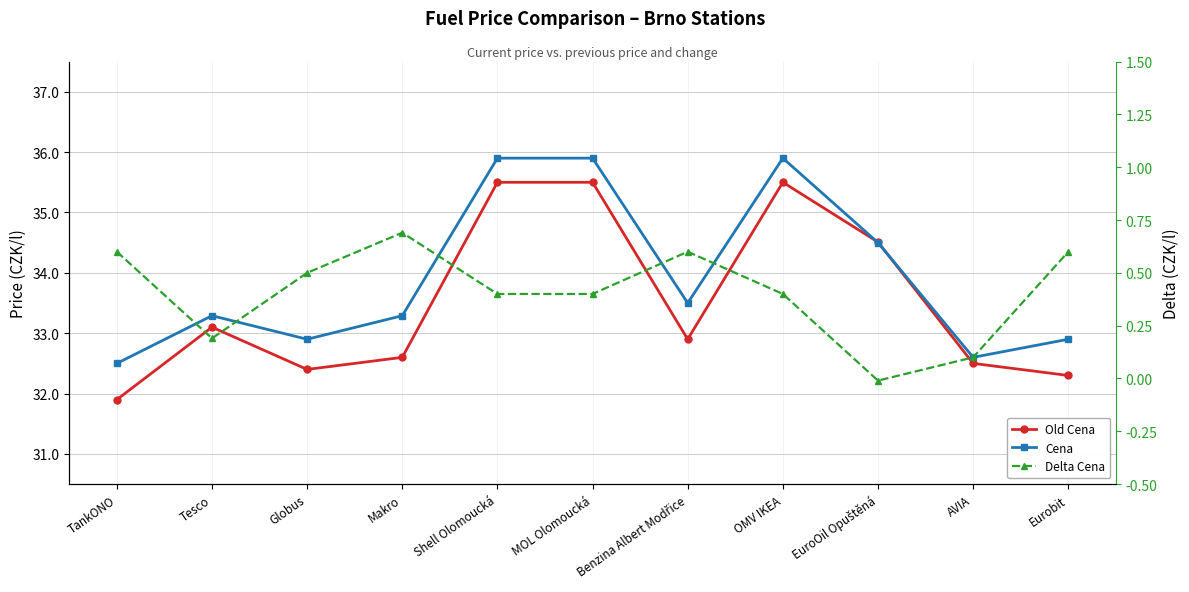

True or false: Cena and Delta Cena intersect in this chart.

False